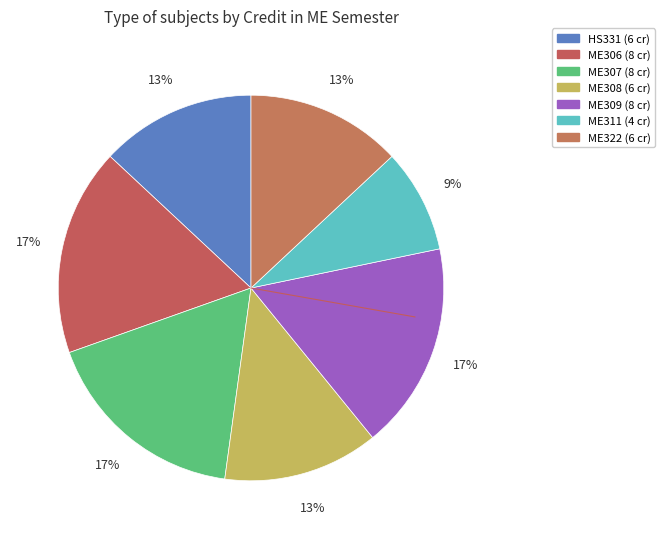

Which slice is the smallest?

ME311